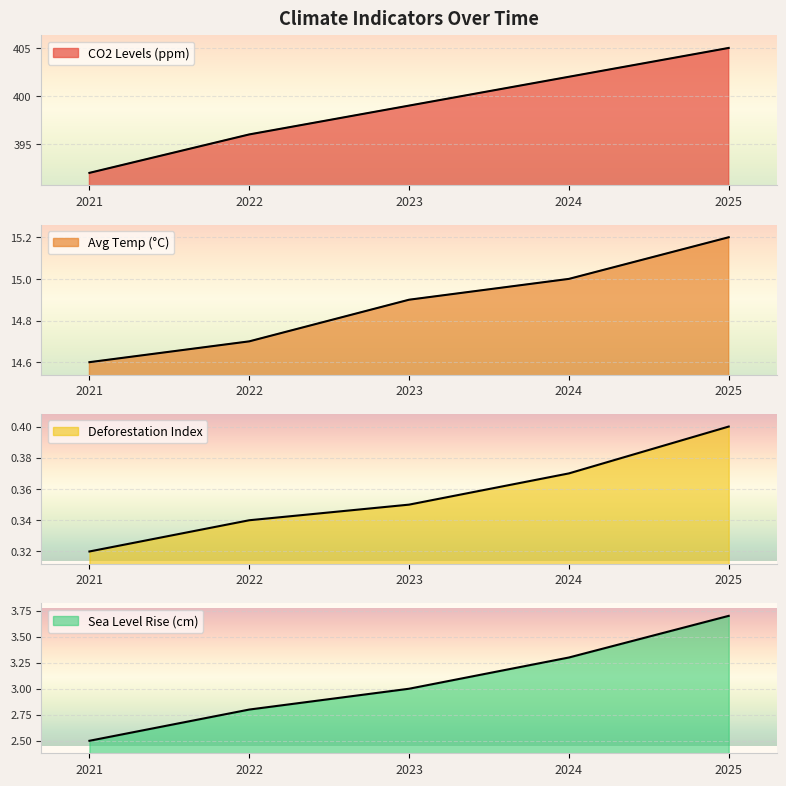

True or false: CO2 Levels (ppm) and Sea Level Rise (cm) cross at least once.

False